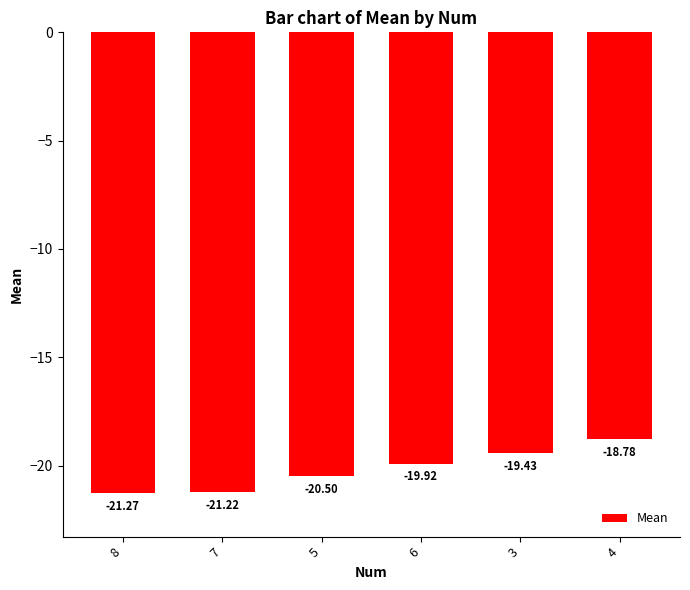

How many bars are there in total?

6